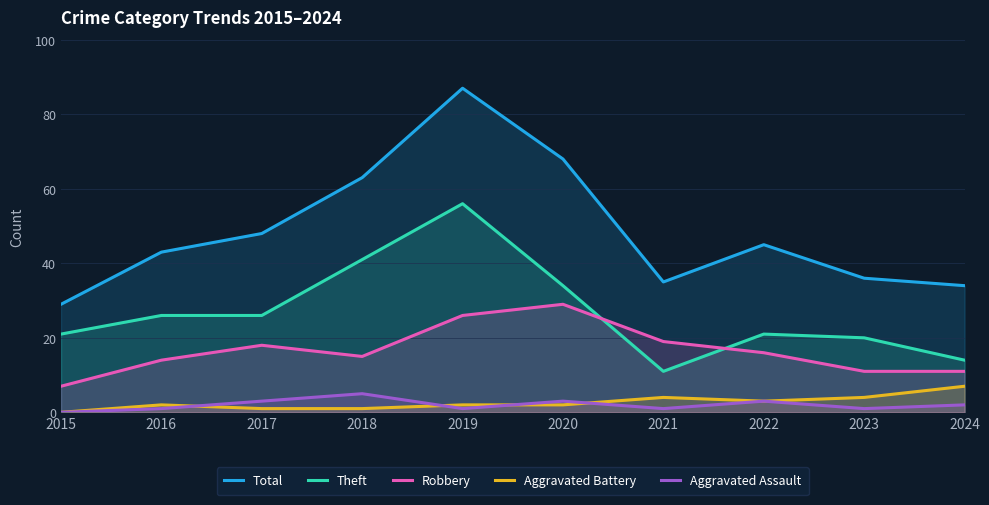

How many lines are shown in the chart?

5